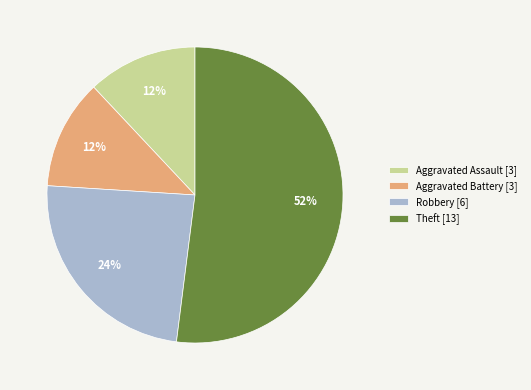

To the nearest percent, what percentage of the pie is Robbery?

24%